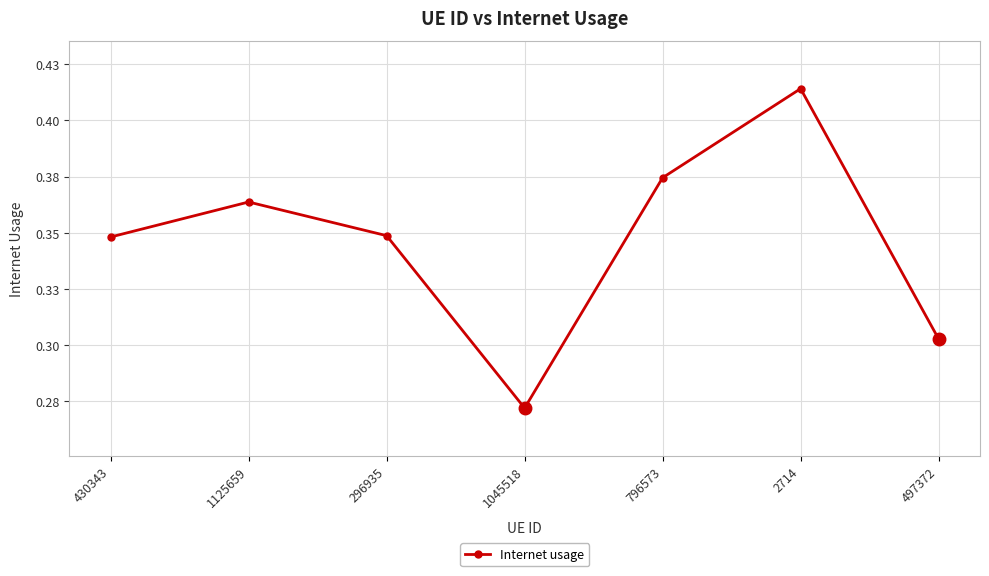

Does the chart have visible grid lines?

Yes